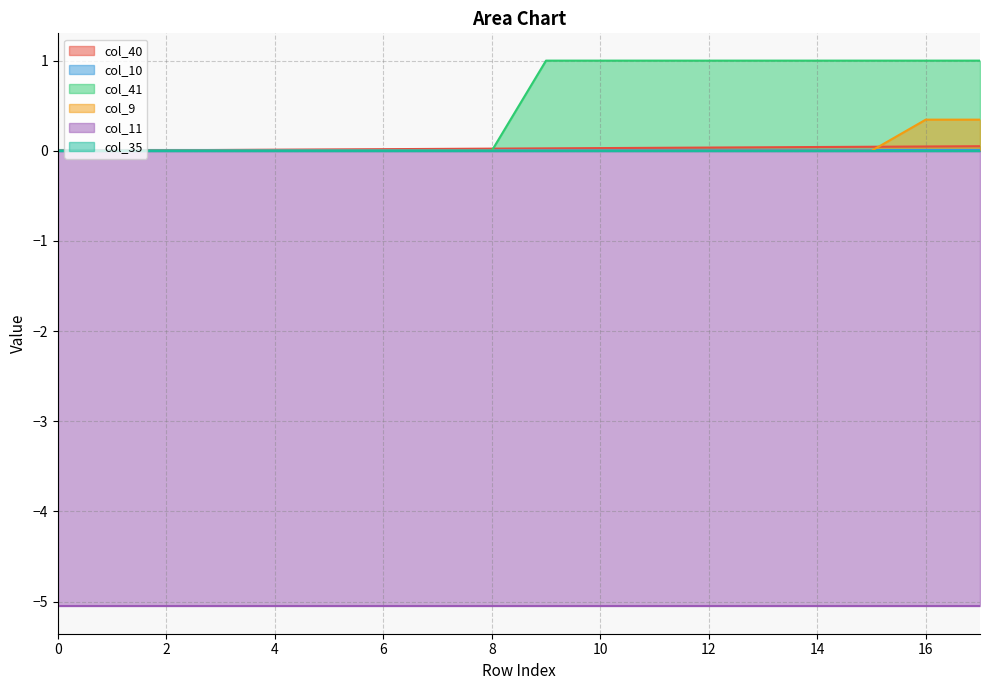

How many positive values does the col_41 series have?

9